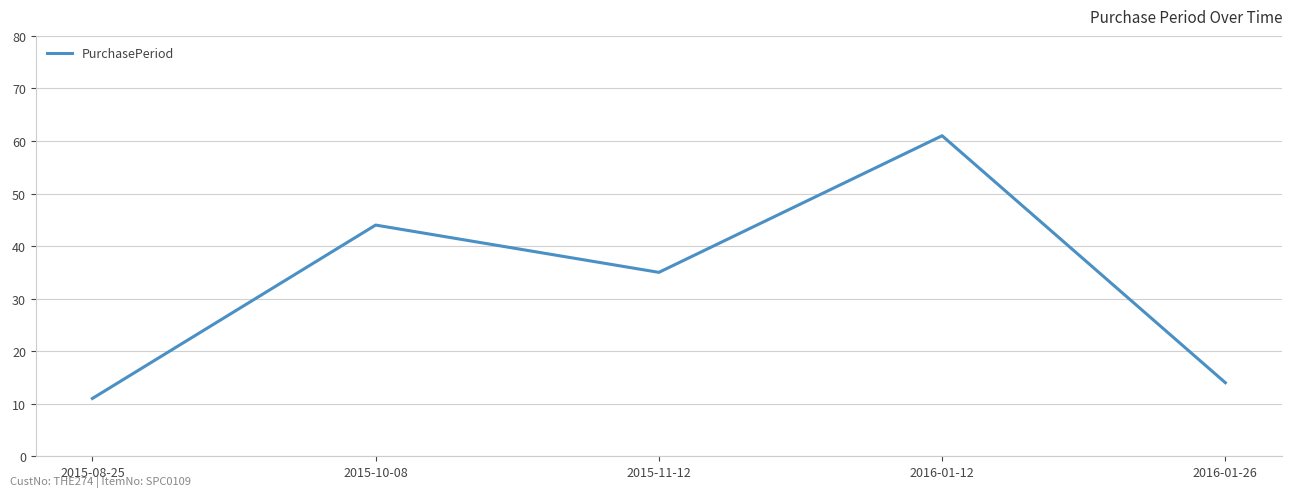

At which category does the chart reach its minimum across all series?

2015-08-25